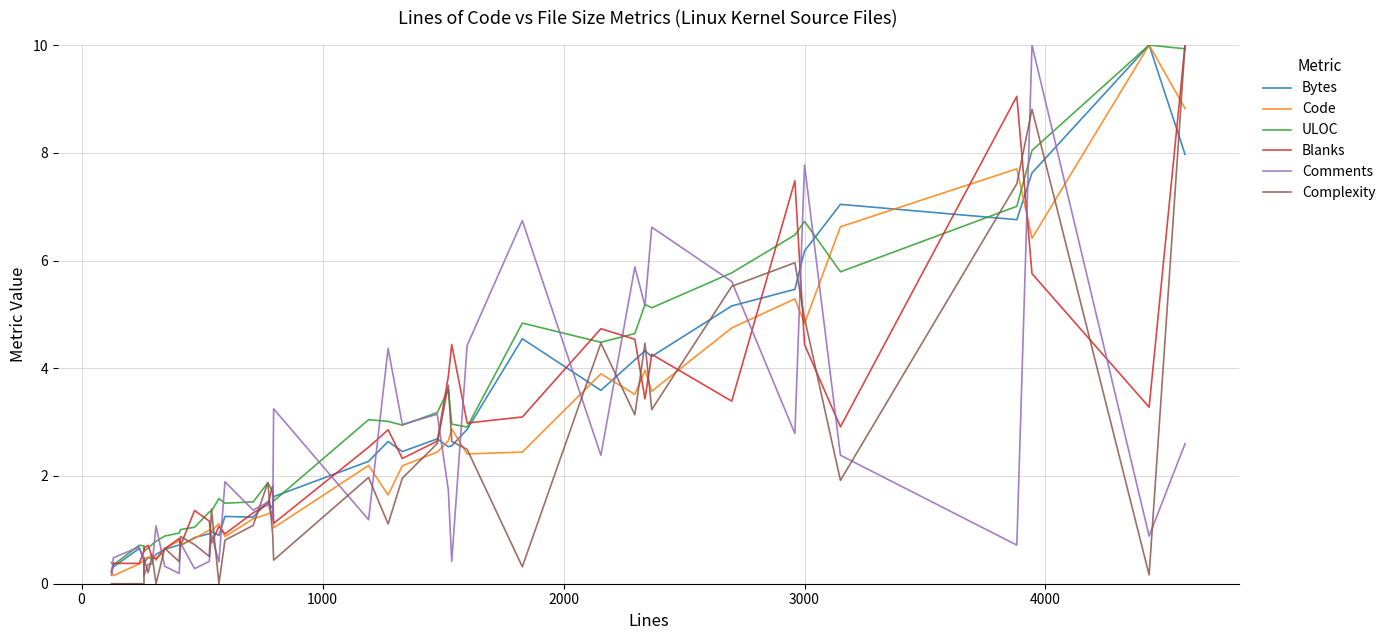

Rank the series by their maximum value, from highest to lowest.

Bytes, Code, ULOC, Blanks, Comments, Complexity